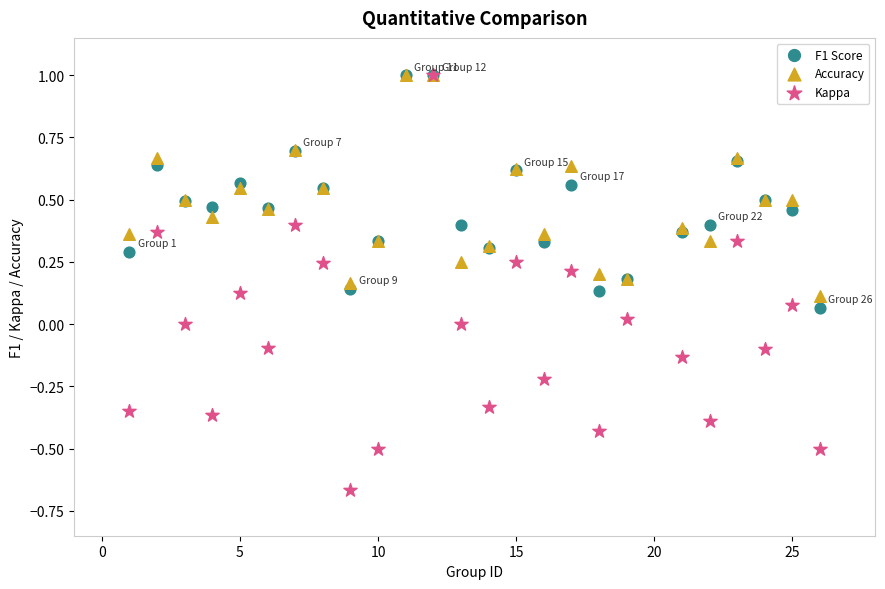

Which series has the largest Y range (max minus min)?

Kappa